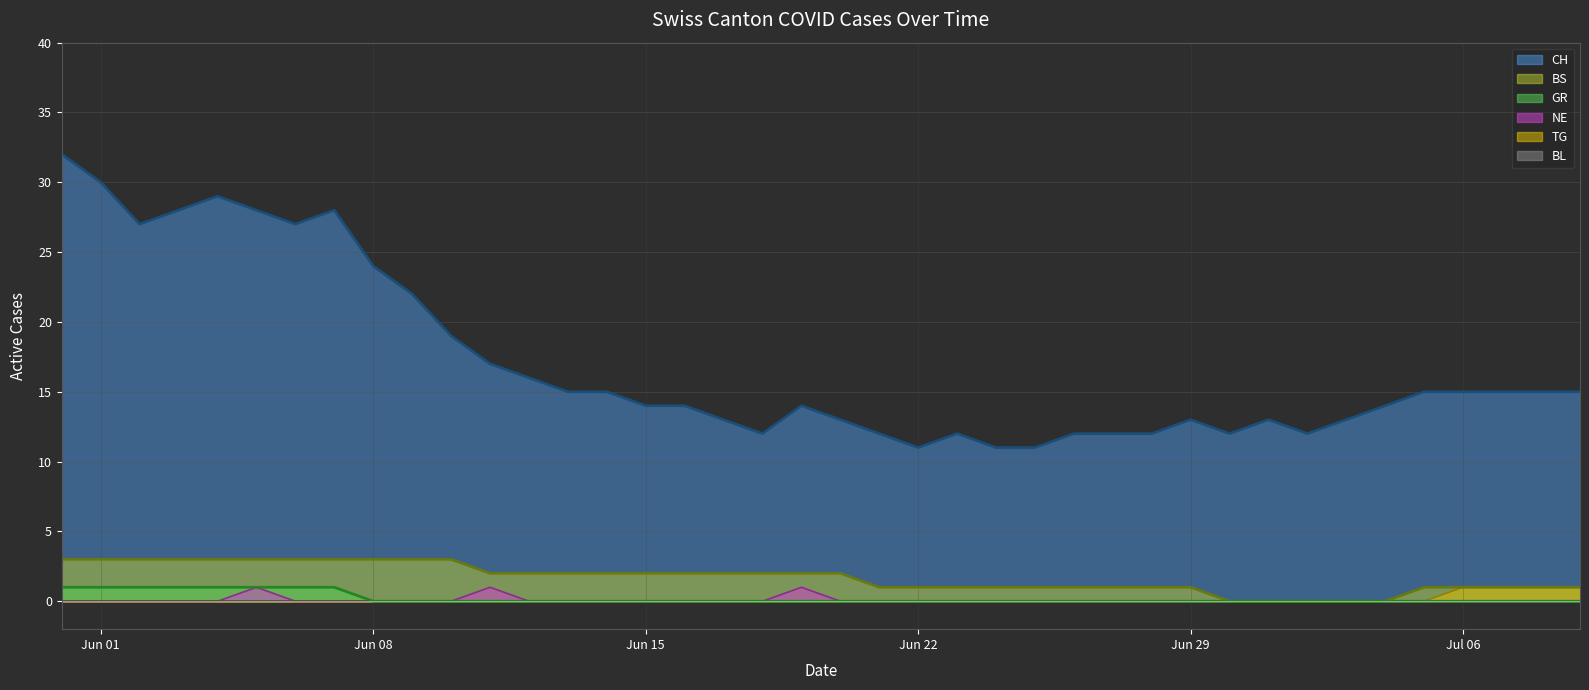

At which category is the sum across all series the highest?

2020-05-31